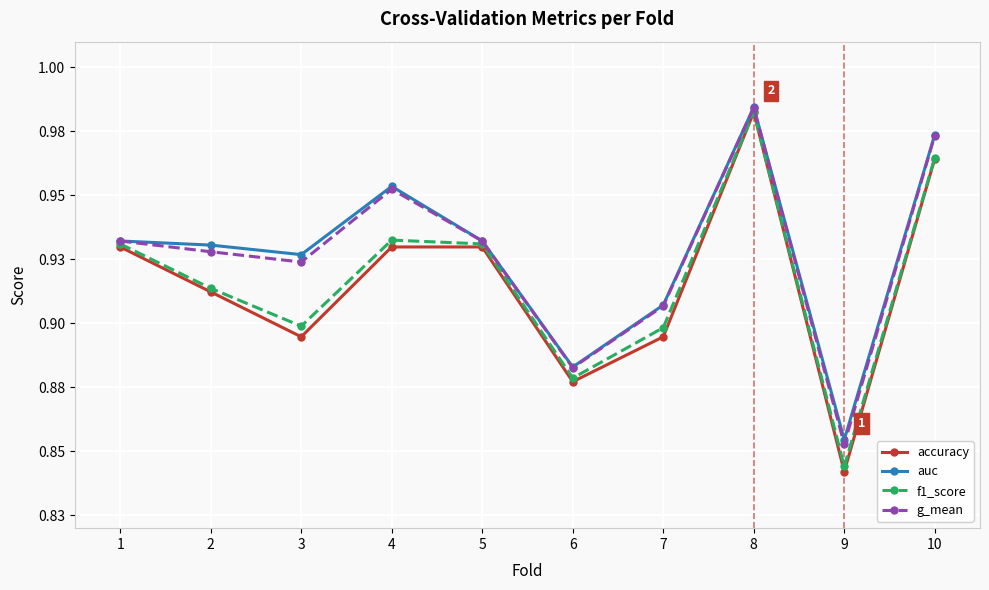

What is the smallest value displayed?

0.8